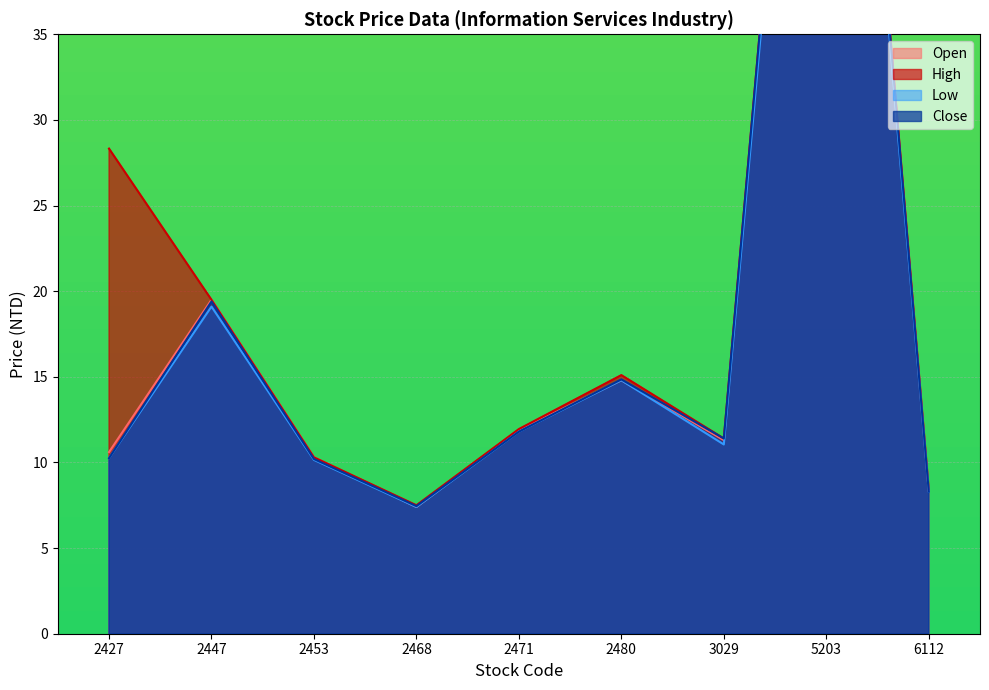

True or false: Low and Close intersect in this chart.

False